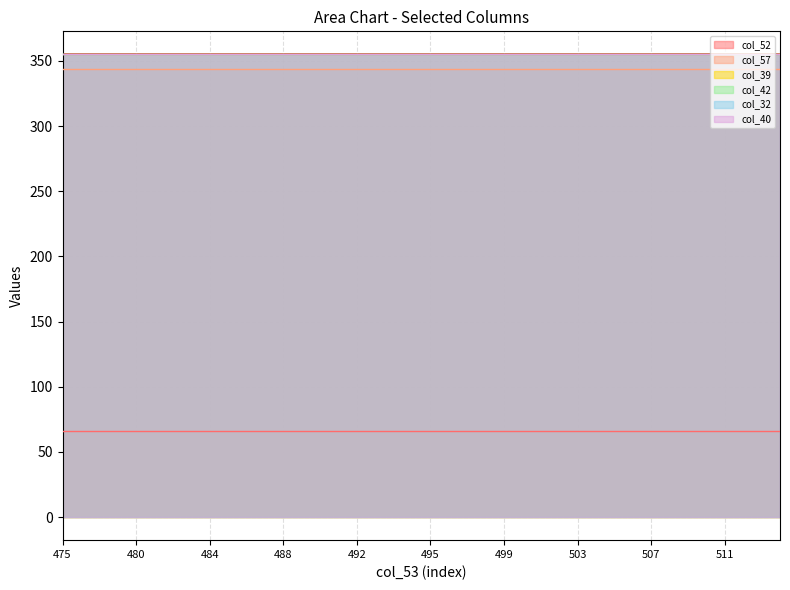

The value of col_42 at 498 is 522.9. True or false?

False